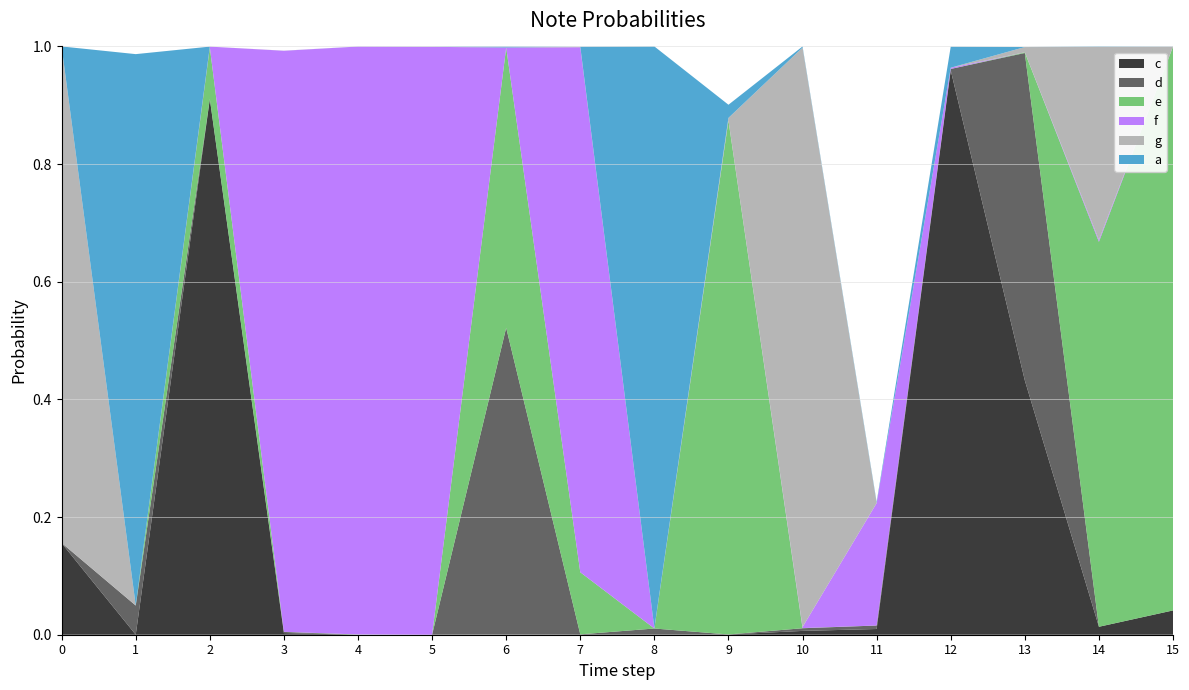

Reading left to right, list all the values displayed in this chart.

c: 0=0.2	1=0.0	2=0.9	3=0.0	4=0.0	5=0.0	6=0.0	7=0.0	8=0.0	9=0.0	10=0.0	11=0.0	12=1.0	13=0.4	14=0.0	15=0.0
d: 0=0.0	1=0.0	2=0.0	3=0.0	4=0.0	5=0.0	6=0.5	7=0.0	8=0.0	9=0.0	10=0.0	11=0.0	12=0.0	13=0.6	14=0.0	15=0.0
e: 0=0.0	1=0.0	2=0.1	3=0.0	4=0.0	5=0.0	6=0.5	7=0.1	8=0.0	9=0.9	10=0.0	11=0.0	12=0.0	13=0.0	14=0.7	15=1.0
f: 0=0.0	1=0.0	2=0.0	3=1.0	4=1.0	5=1.0	6=0.0	7=0.9	8=0.0	9=0.0	10=0.0	11=0.2	12=0.0	13=0.0	14=0.0	15=0.0
g: 0=0.8	1=0.0	2=0.0	3=0.0	4=0.0	5=0.0	6=0.0	7=0.0	8=0.0	9=0.0	10=1.0	11=0.0	12=0.0	13=0.0	14=0.3	15=0.0
a: 0=0.0	1=0.9	2=0.0	3=0.0	4=0.0	5=0.0	6=0.0	7=0.0	8=1.0	9=0.0	10=0.0	11=0.0	12=0.0	13=0.0	14=0.0	15=0.0